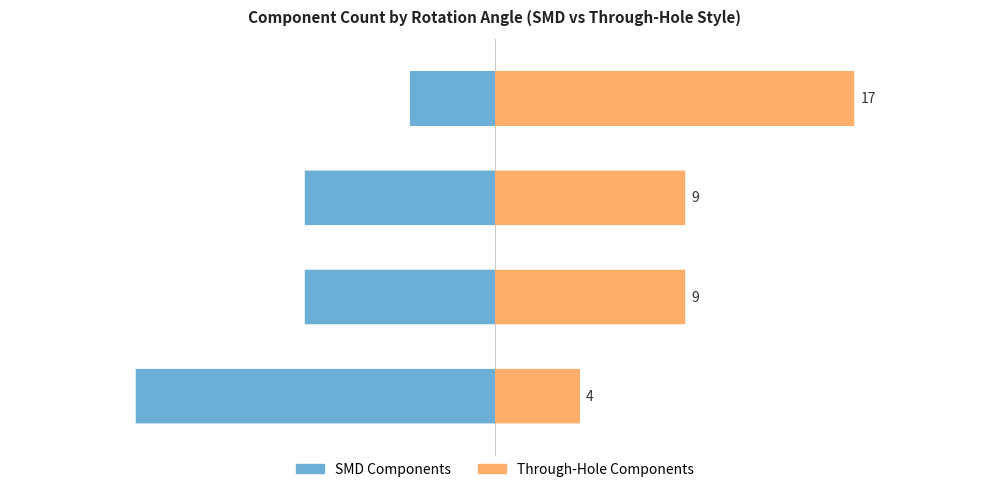

What is the sum of the Through-Hole Components values at 3 and 2?

26